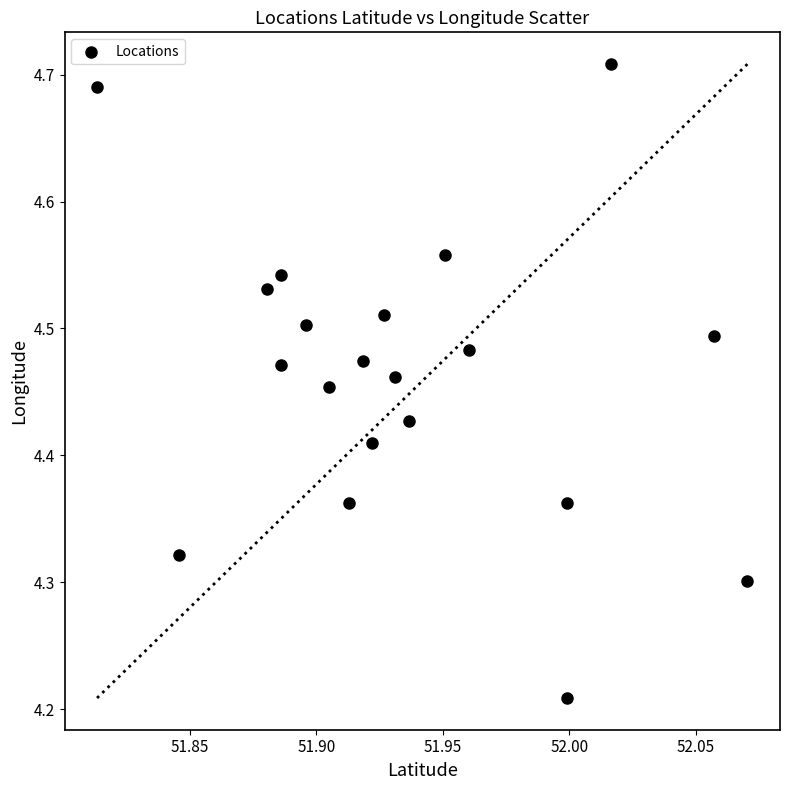

What is the range of Y values (max minus min)?

0.5